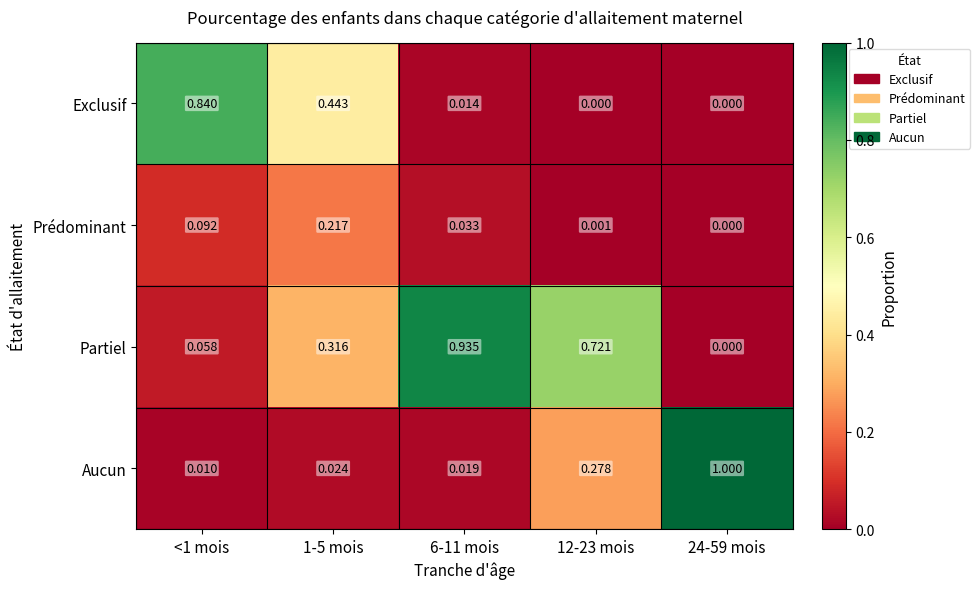

Rank the series by their maximum value, from lowest to highest.

Prédominant, Exclusif, Partiel, Aucun